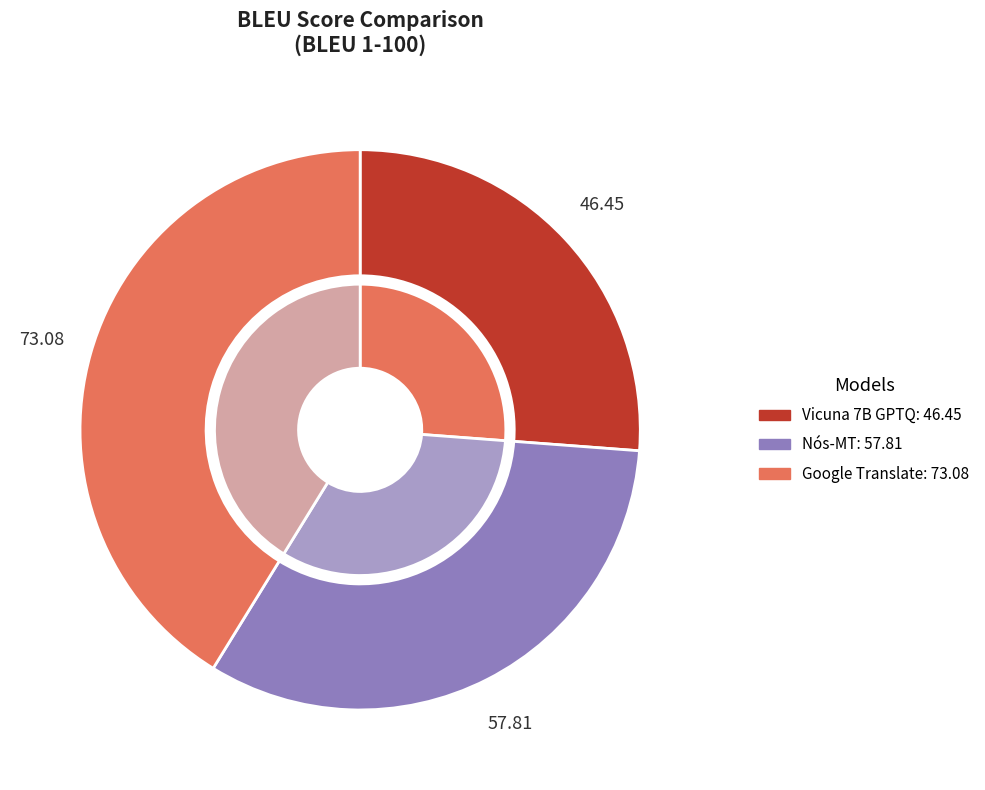

How many segments does this pie chart have?

3